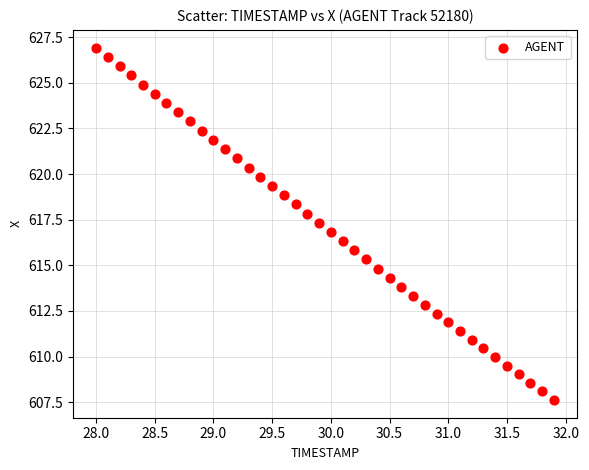

What is the range of Y values (max minus min)?

19.3